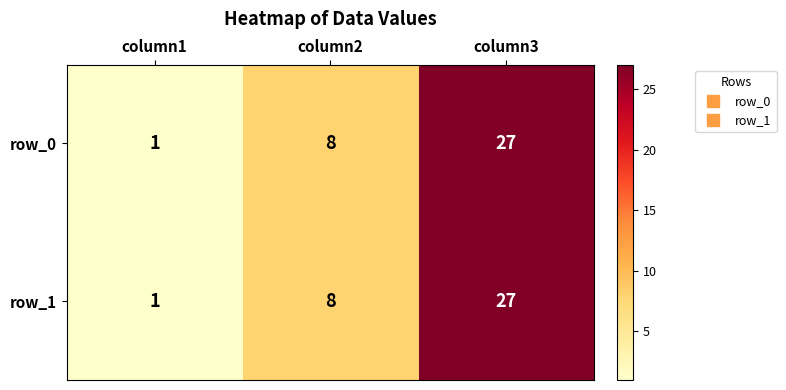

At which label is row_0 closest to 14?

column2